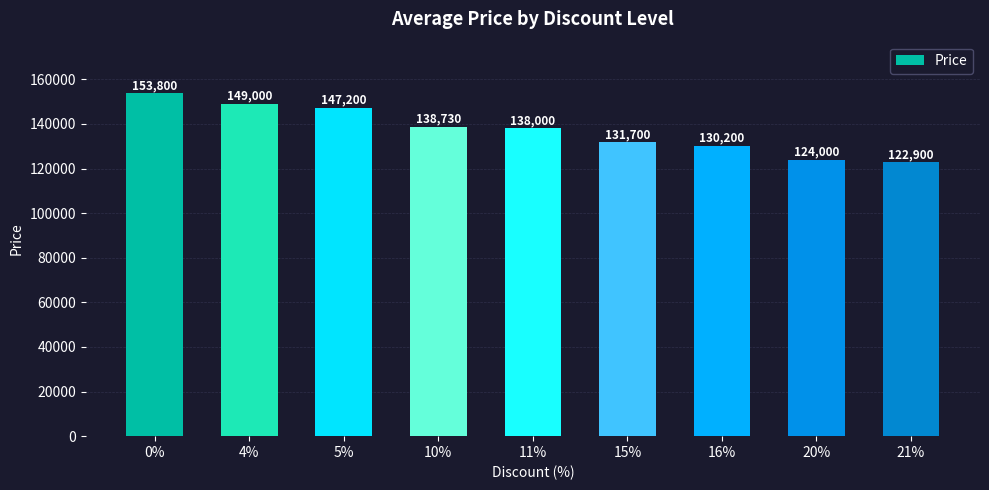

What is the smallest value displayed?

122900